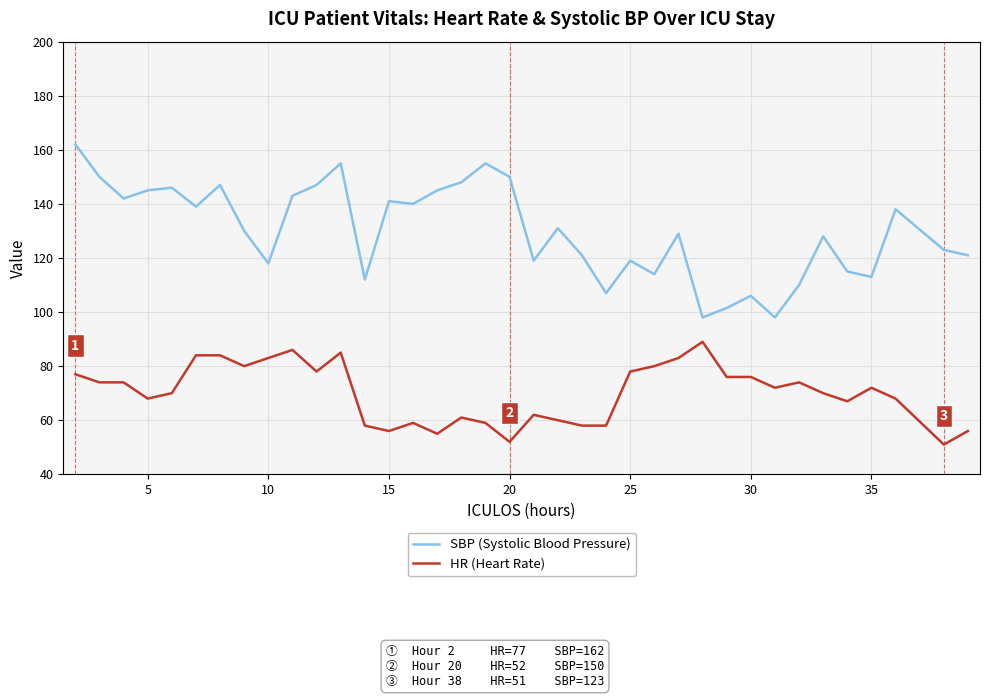

Which series has the widest spread of values?

SBP (Systolic Blood Pressure)